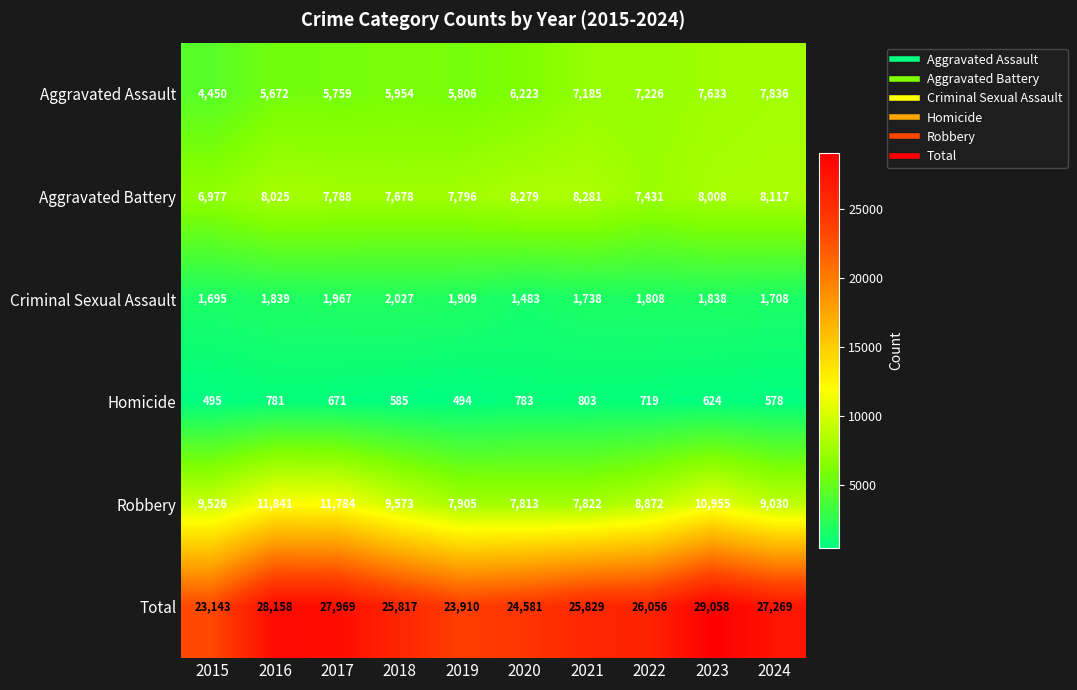

What is the smallest value displayed?

494